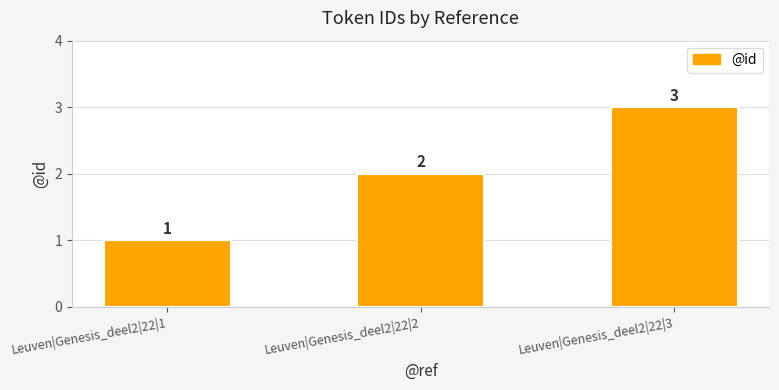

What is the average value?

2